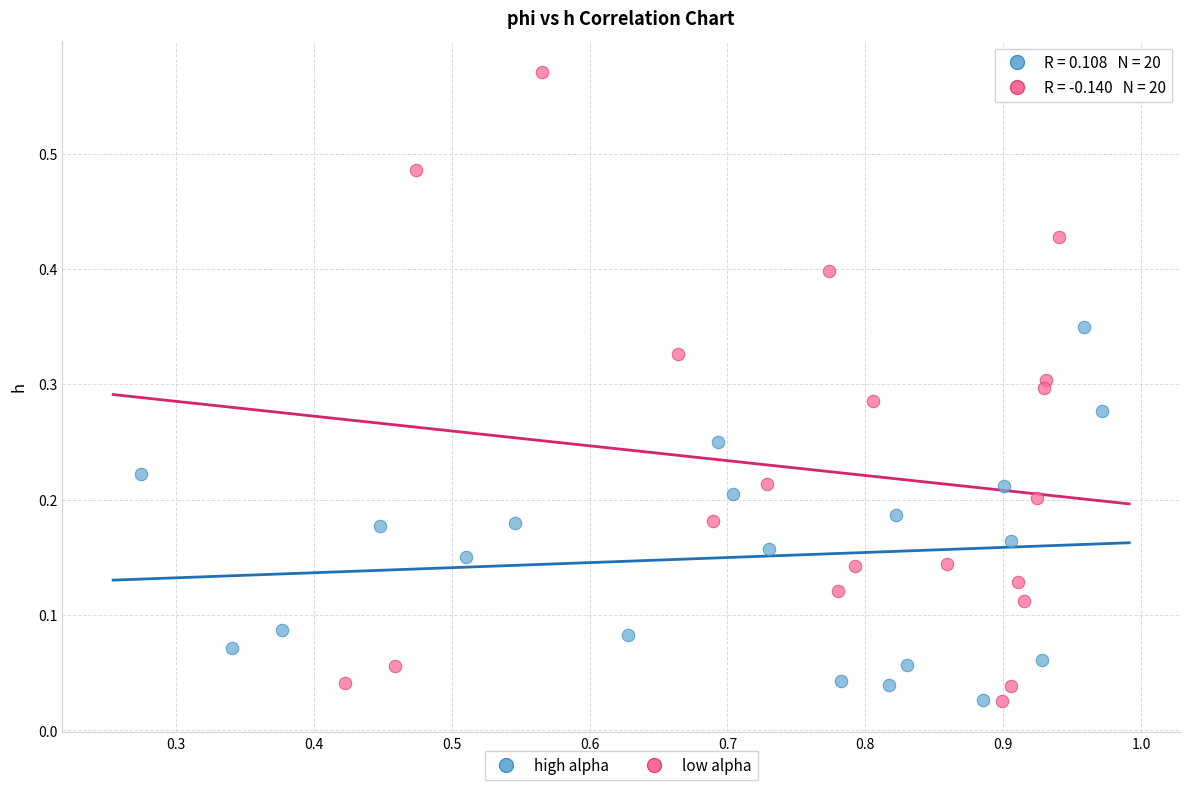

Which series has the largest Y range (max minus min)?

low alpha